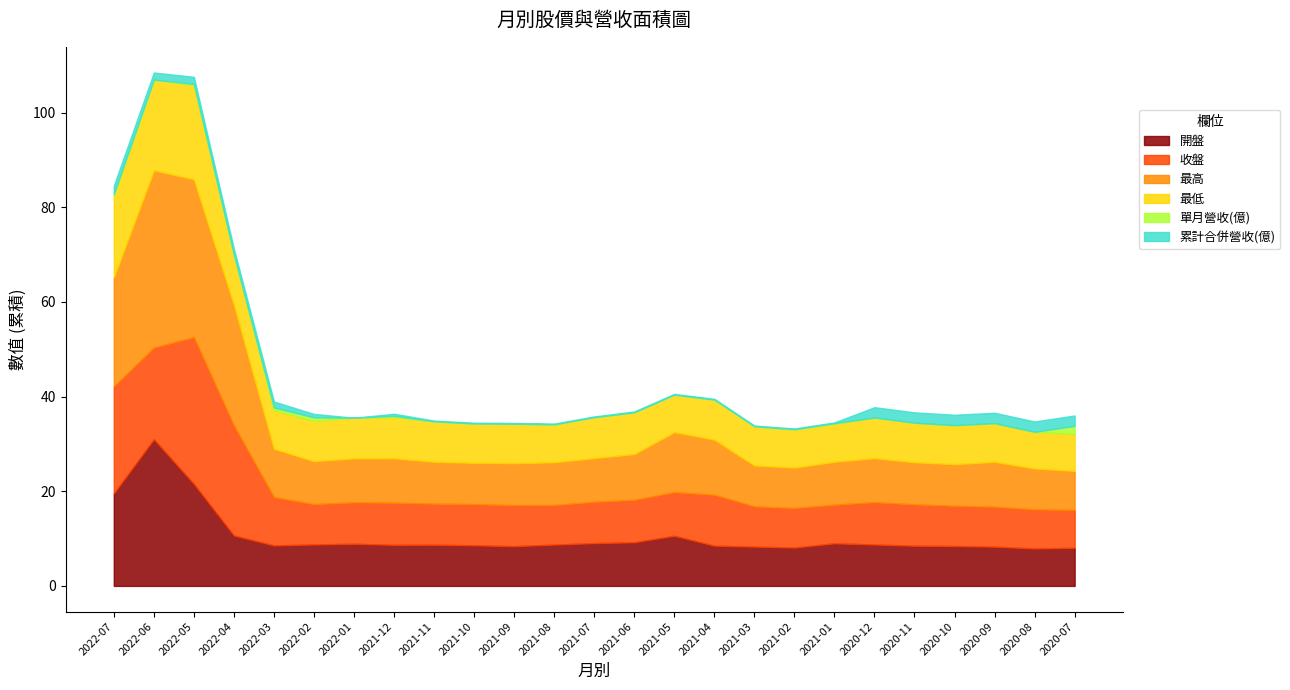

What value does the 開盤 series have at 2021-02?

8.1